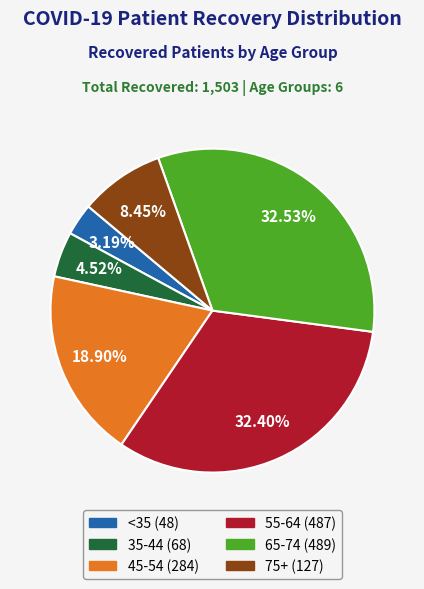

Is there a majority slice in this chart?

No